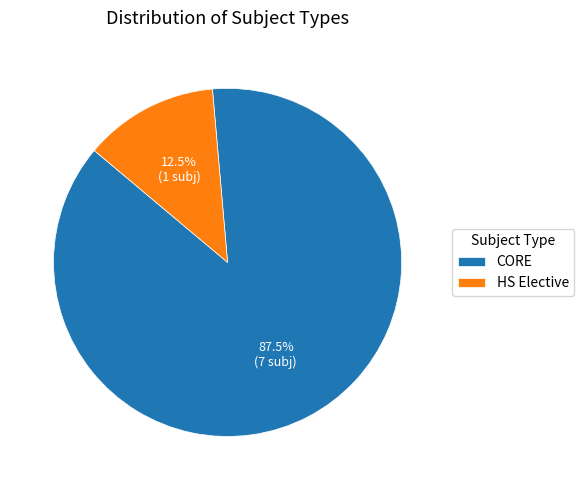

Which slice is the smallest?

HS Elective